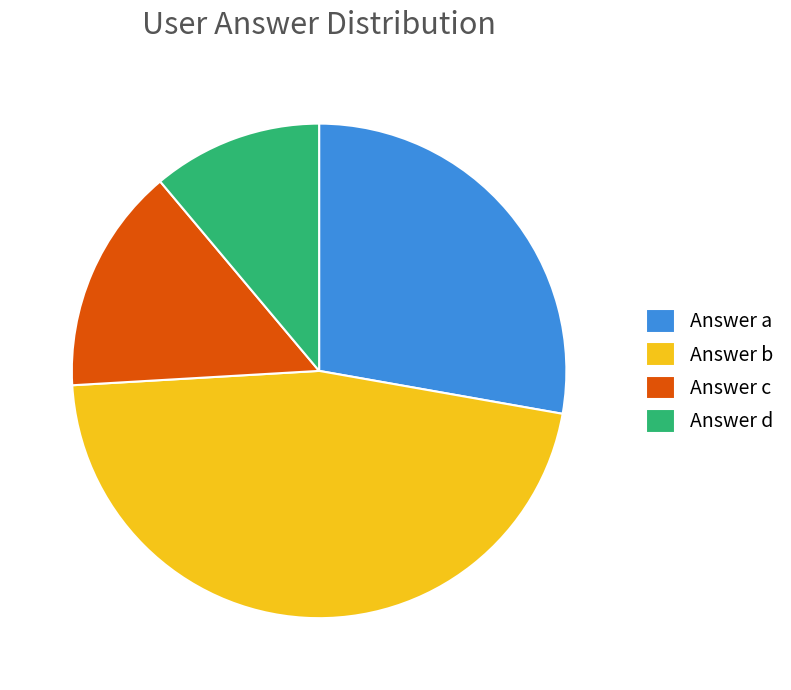

Is it true that Answer d is 23% of the pie?

False